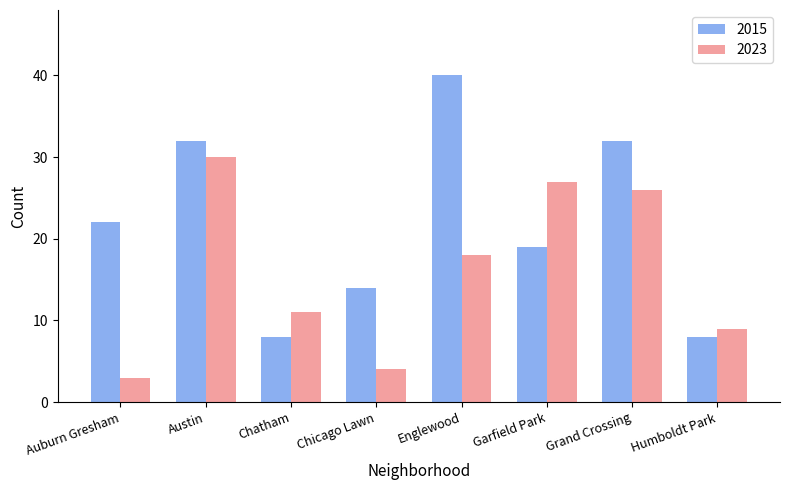

Rank the series by their maximum value, from highest to lowest.

2015, 2023